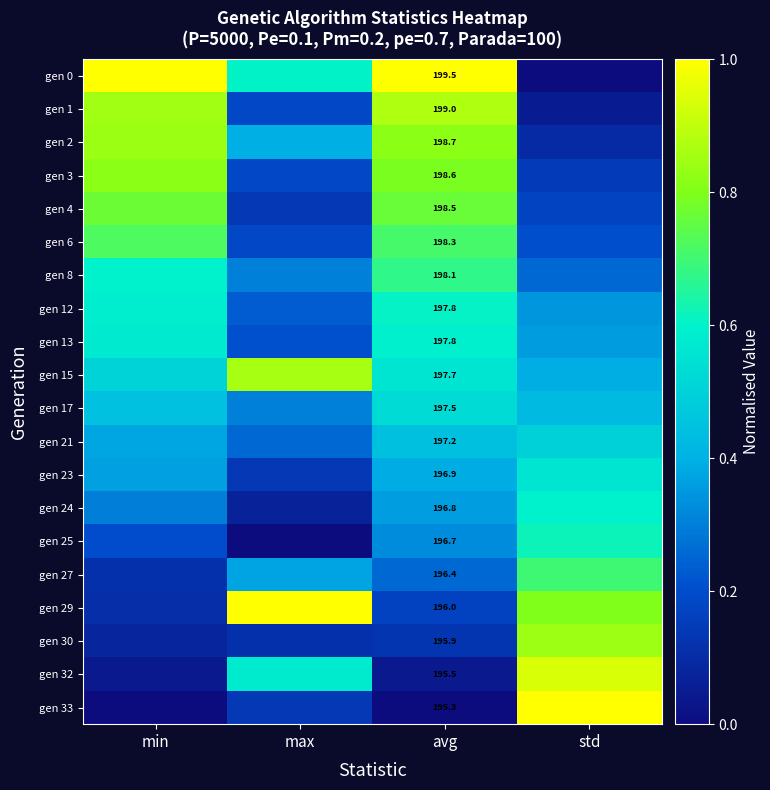

Which series has the largest total across all categories?

gen 0